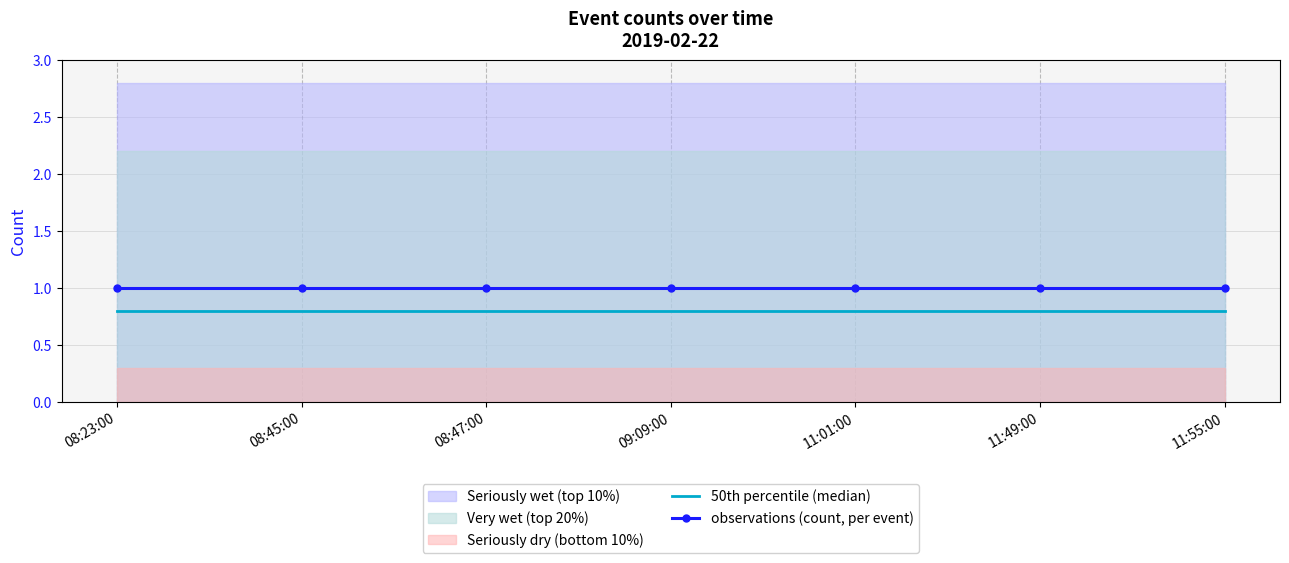

True or false: 50th percentile (median) and observations (count, per event) cross at least once.

False